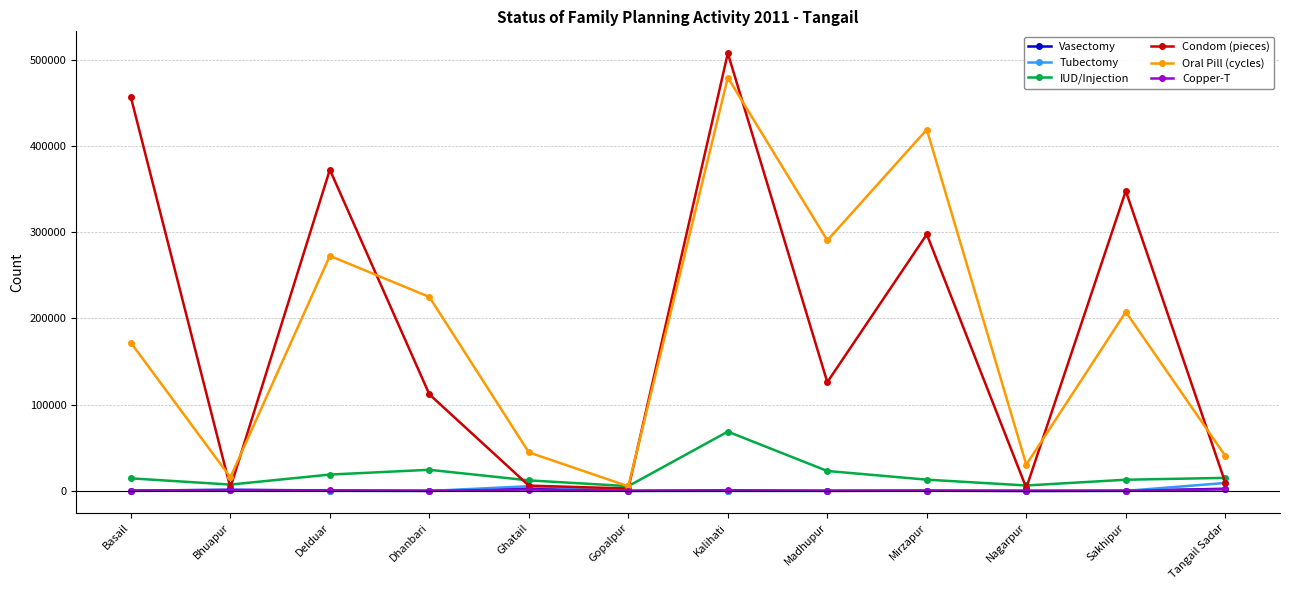

The value of Tubectomy at Gopalpur is 95. True or false?

True